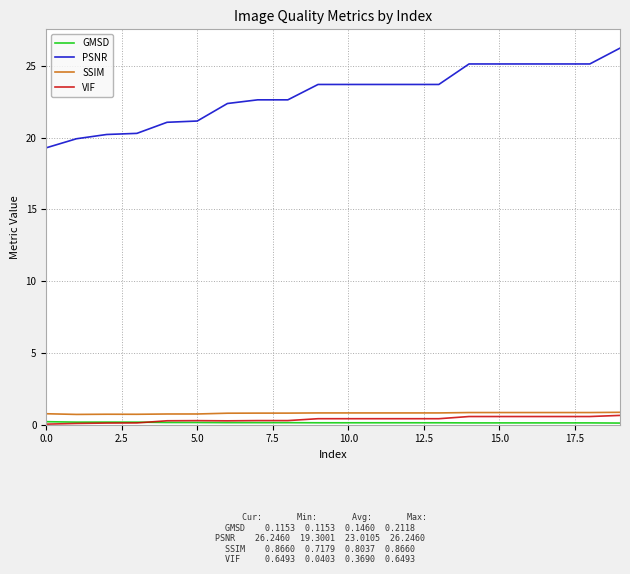

True or false: VIF and PSNR cross at least once.

False